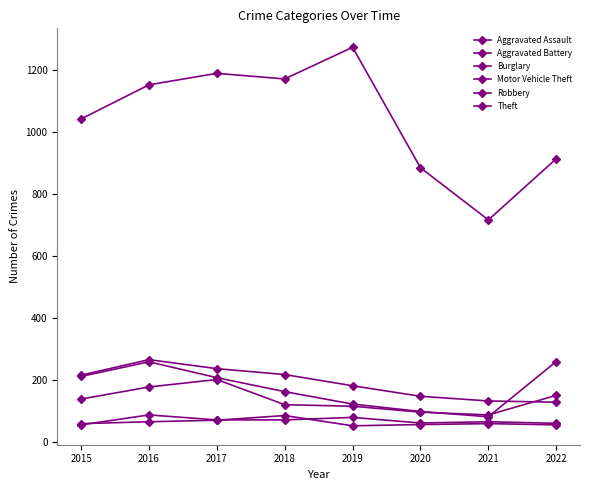

How many lines are shown in the chart?

6